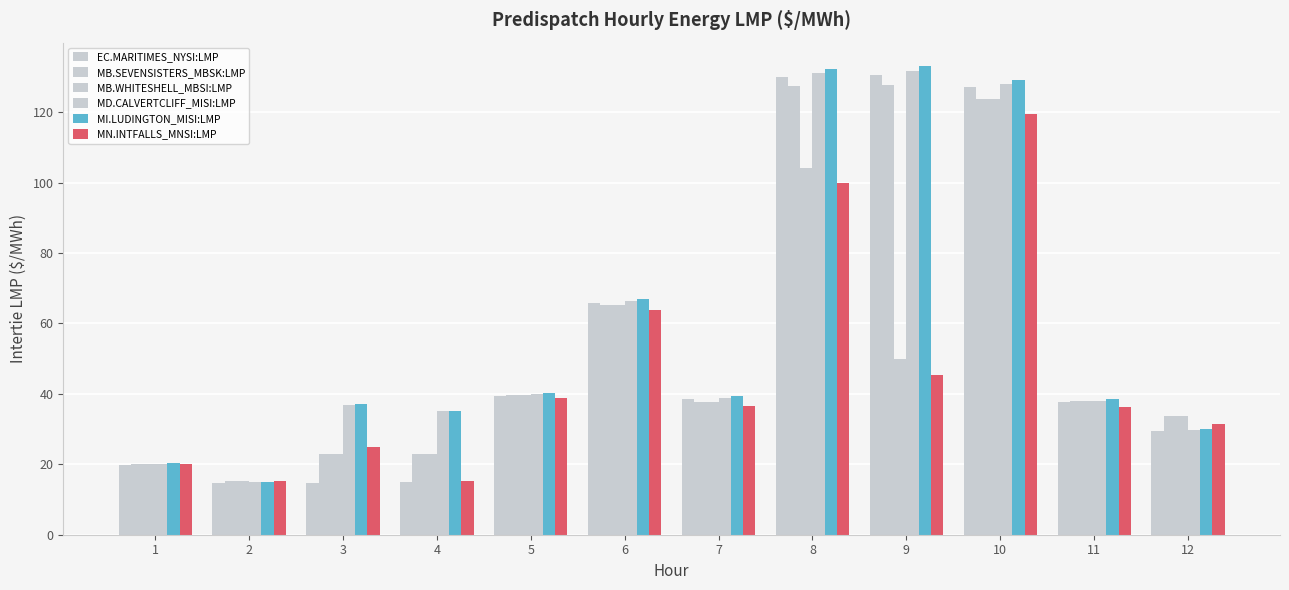

Is it true that MB.SEVENSISTERS_MBSK:LMP equals 38.0 at 11?

True